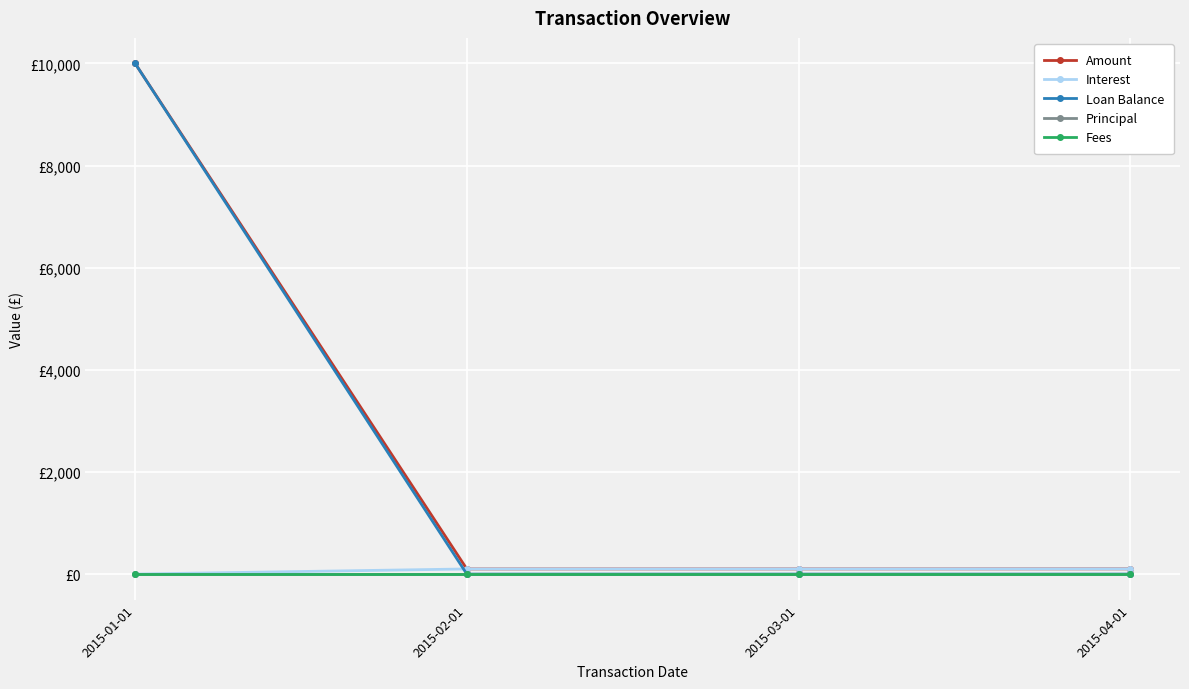

What is the difference between the highest and lowest values at 2015-01-01?

10000.0